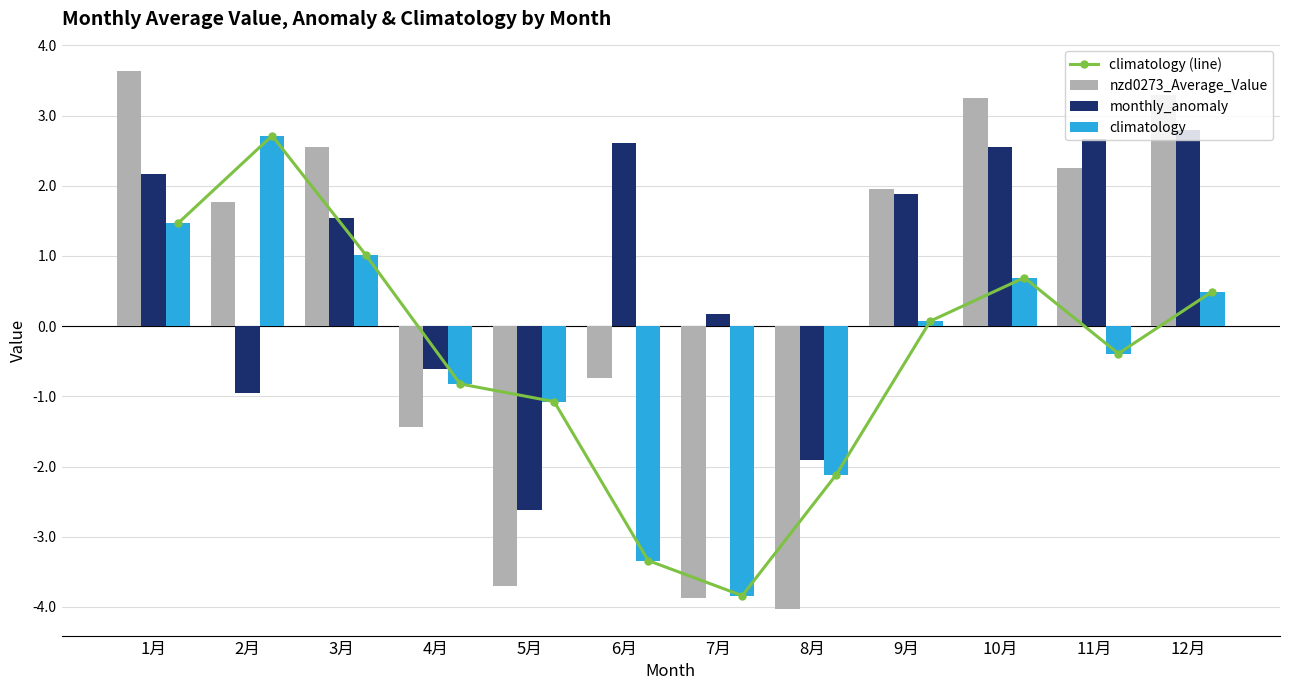

What is the label of the 8th bar from the right?

5月